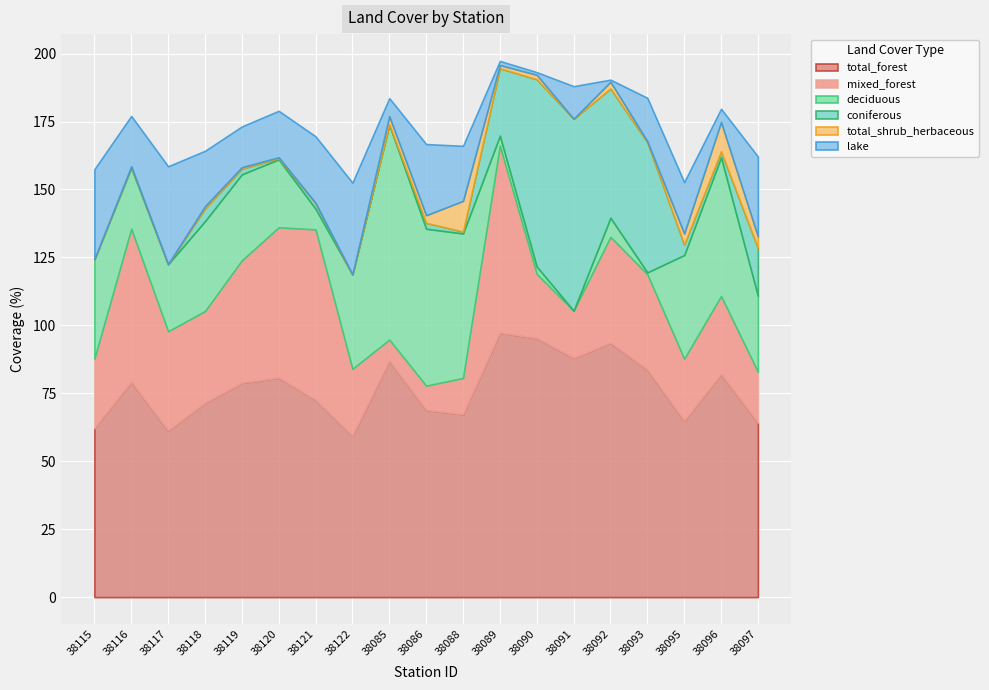

Where does the deciduous series first go above 27?

38115